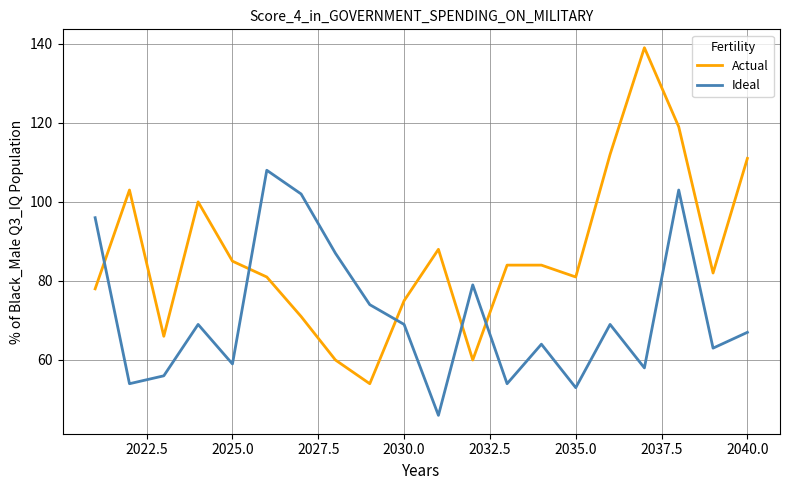

Which series has the largest range (max minus min)?

Actual